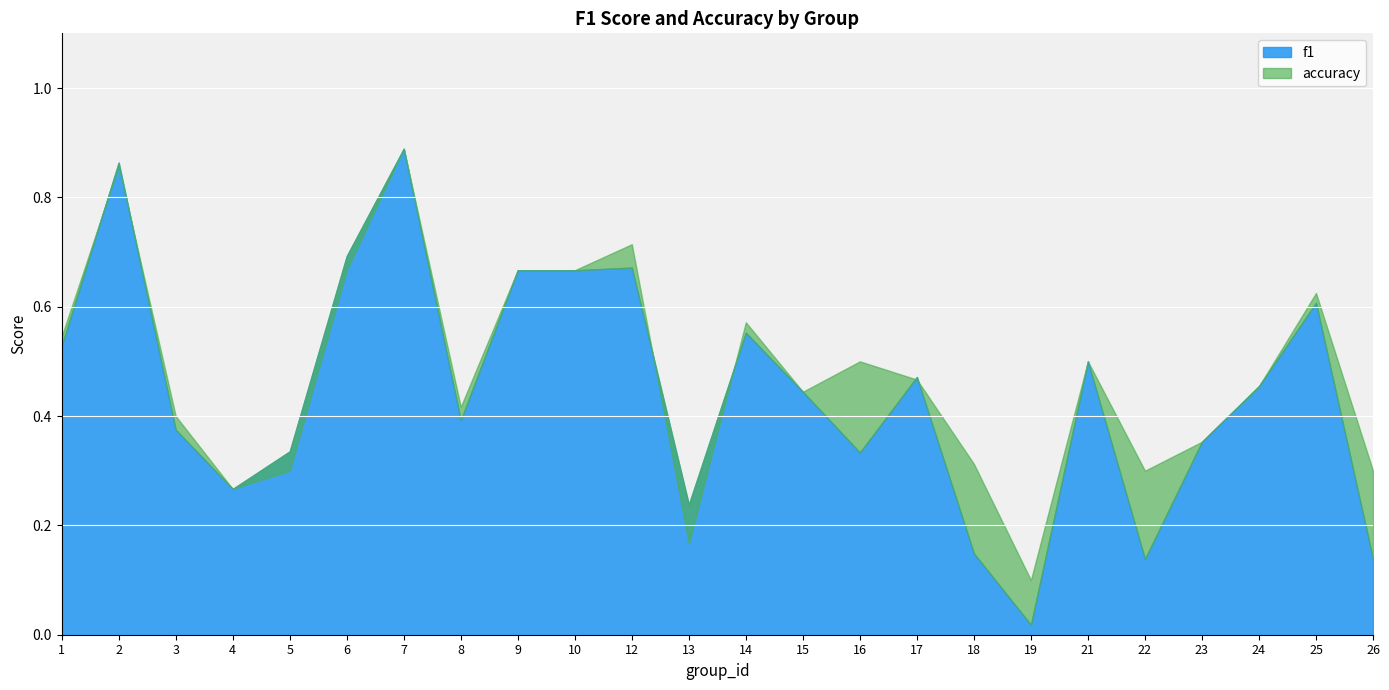

How many lines are shown in the chart?

2